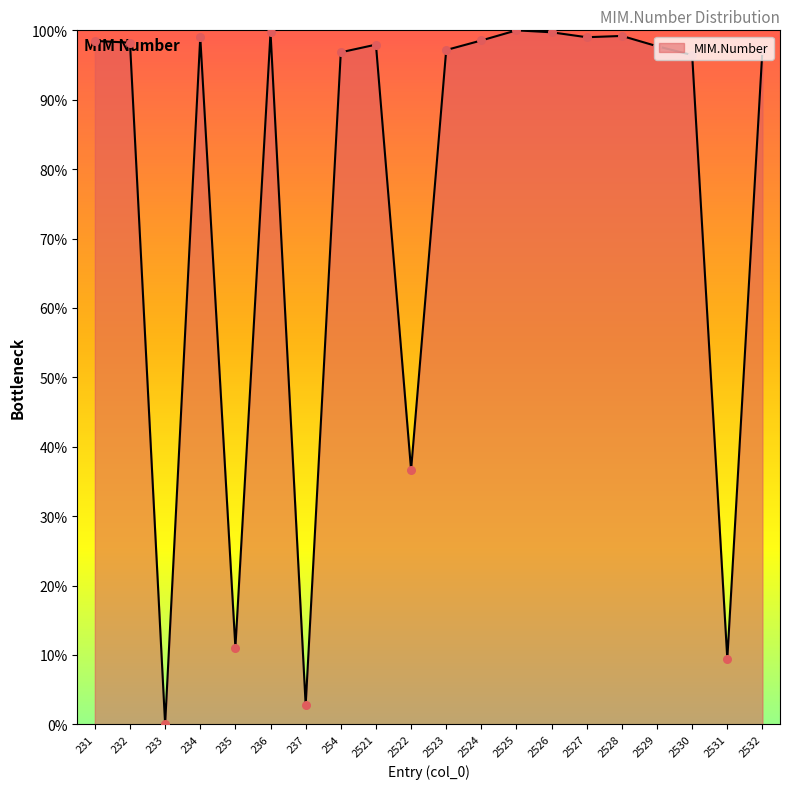

Approximately how many times larger is the value at 236 compared to 2525?

1.0